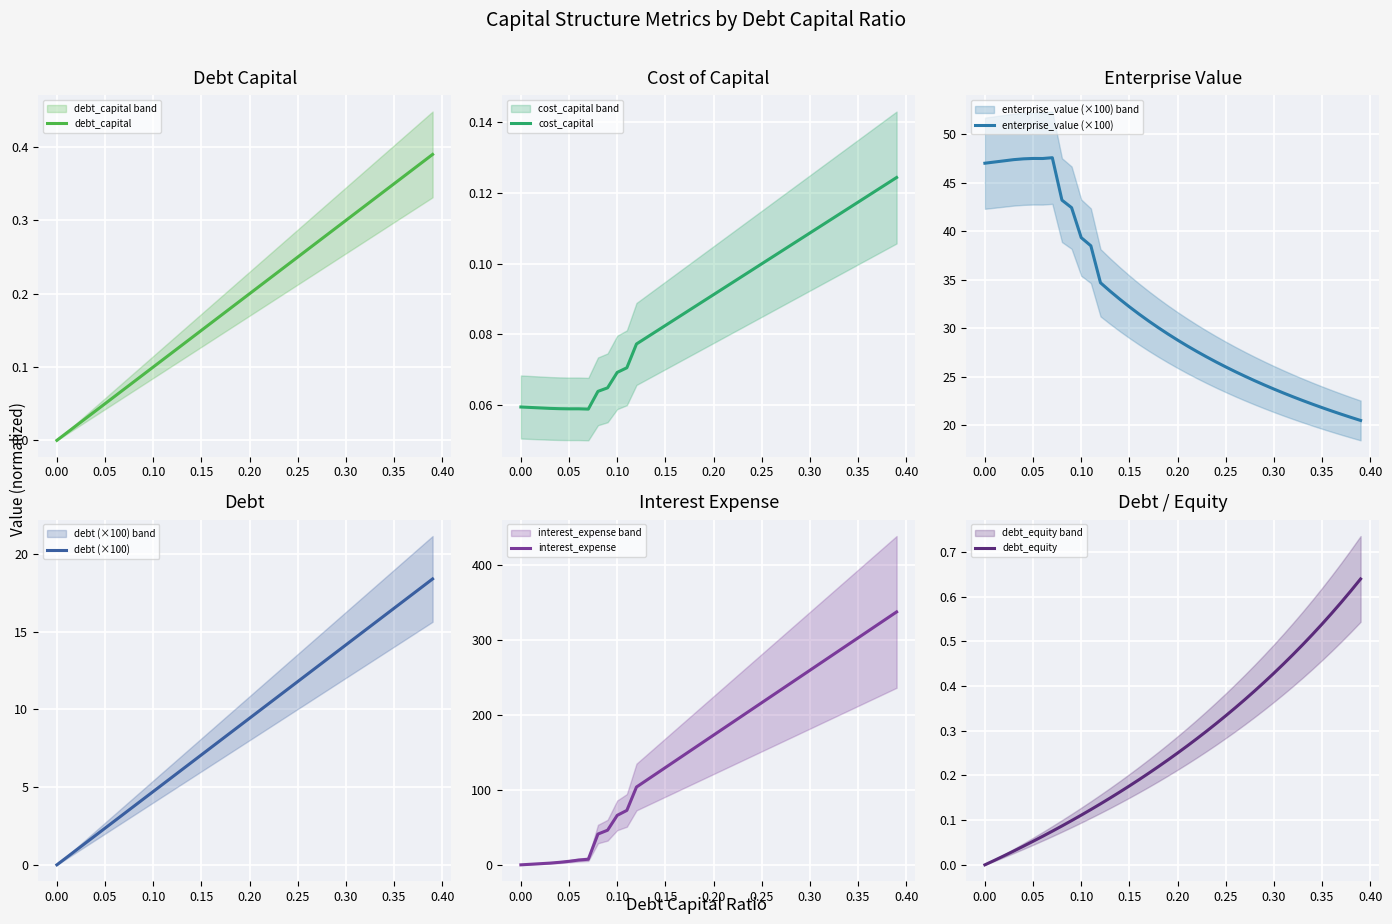

What is the difference between the second highest and second lowest values in the interest_expense series?

328.3